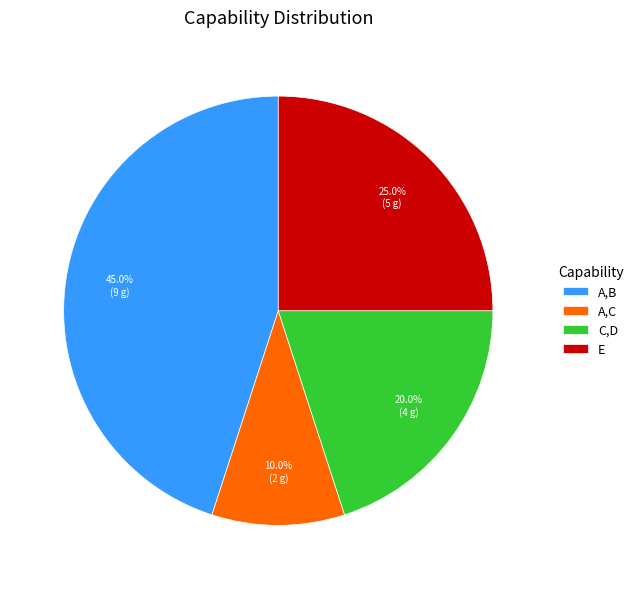

Is C,D the majority of the pie?

No